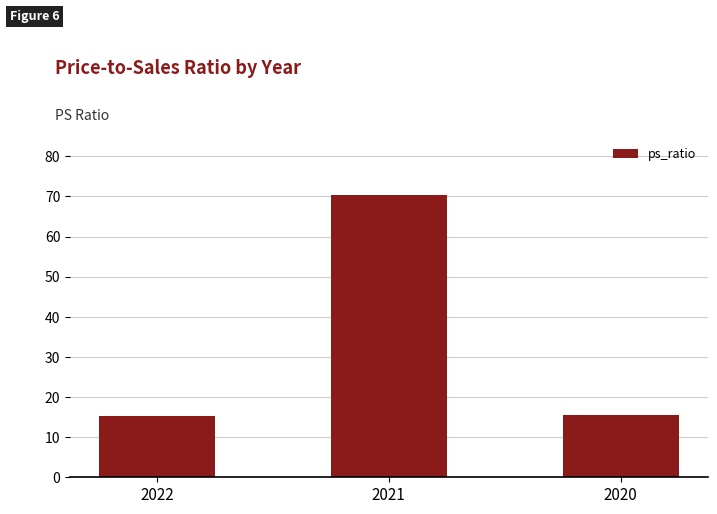

The value at 2022 is 15.3. True or false?

True